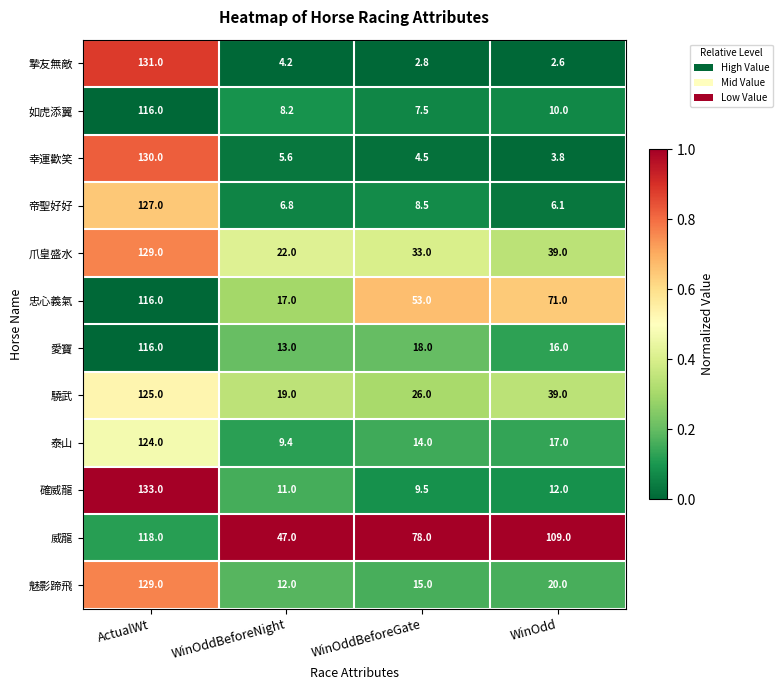

The value of 驍武 at WinOddBeforeNight is 19.0. True or false?

True